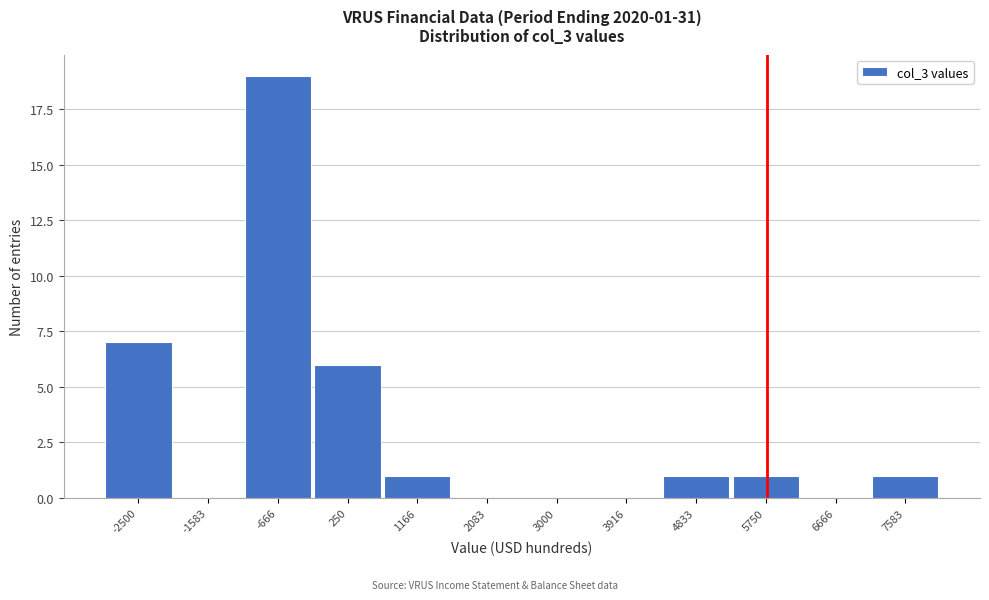

Reading left to right, list all the values displayed in this chart.

-2500=7	-1583=0	-666=19	250=6	1166=1	2083=0	3000=0	3916=0	4833=1	5750=1	6666=0	7583=1